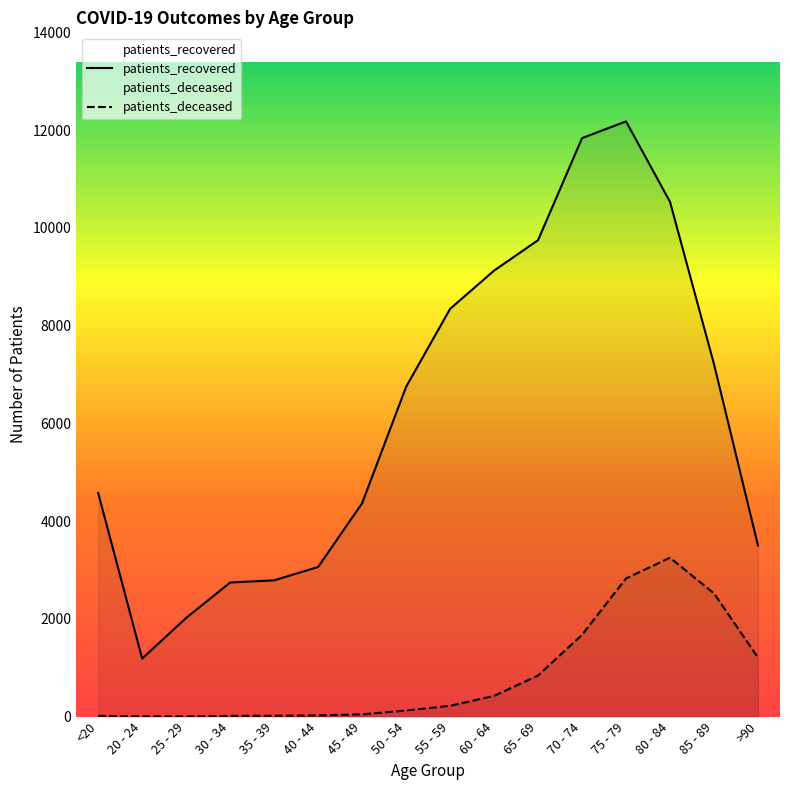

Which label corresponds to the largest value in the chart?

75 - 79